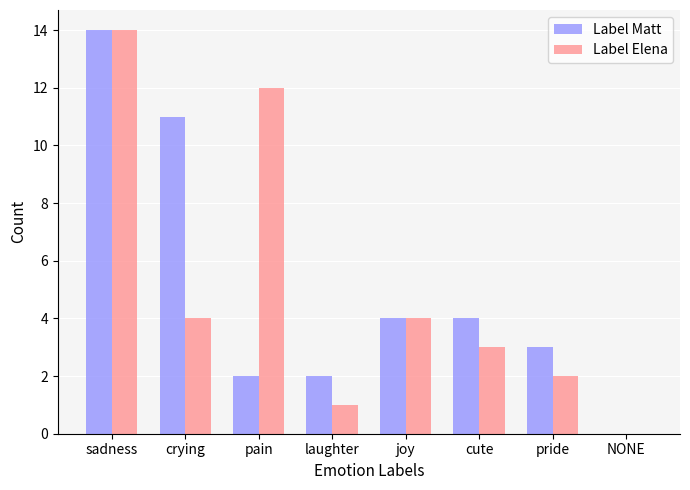

Reading right to left, transcribe all the data shown in this chart.

Label Matt: 0	3	4	4	2	2	11	14
Label Elena: 0	2	3	4	1	12	4	14